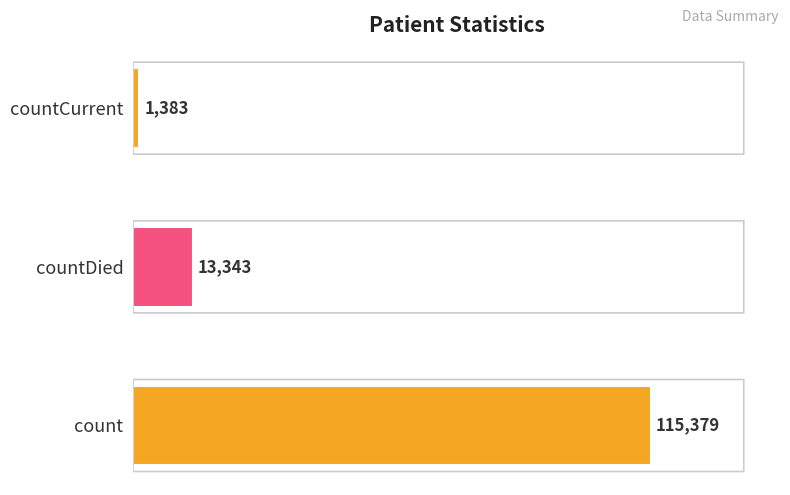

How many series are shown in this chart?

1